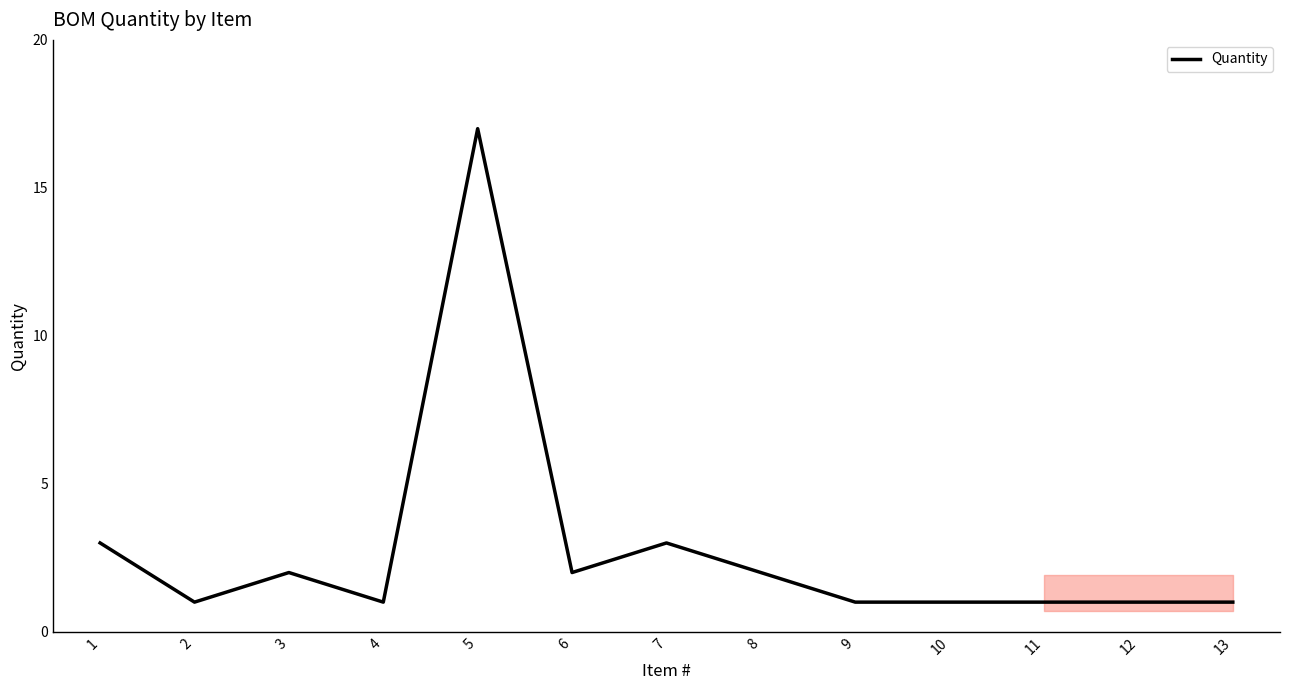

The value at 9 is 1. True or false?

True